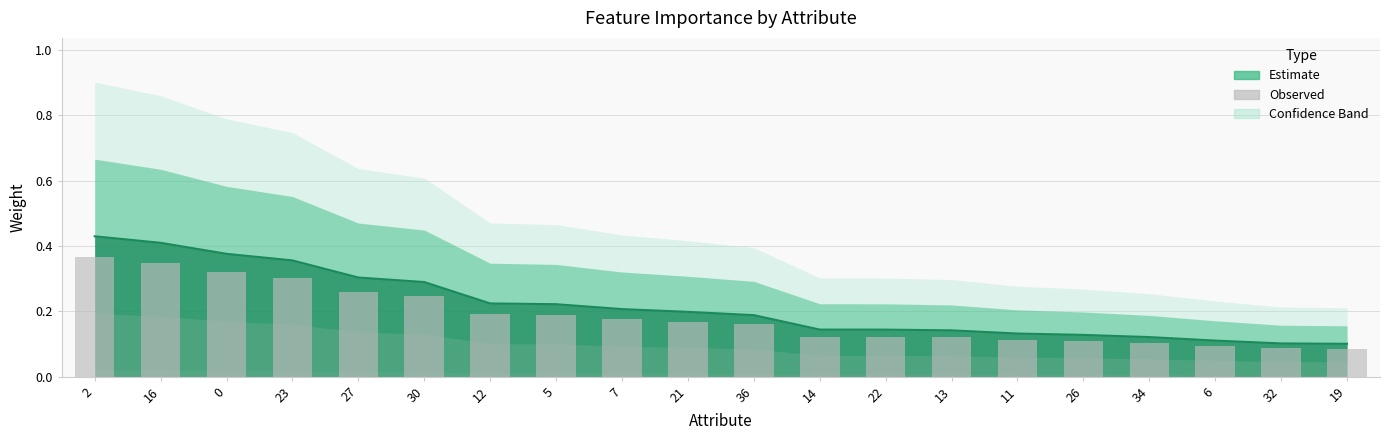

List the labels in order of value, largest first.

2, 16, 0, 23, 27, 30, 12, 5, 7, 21, 36, 14, 22, 13, 11, 26, 34, 6, 32, 19